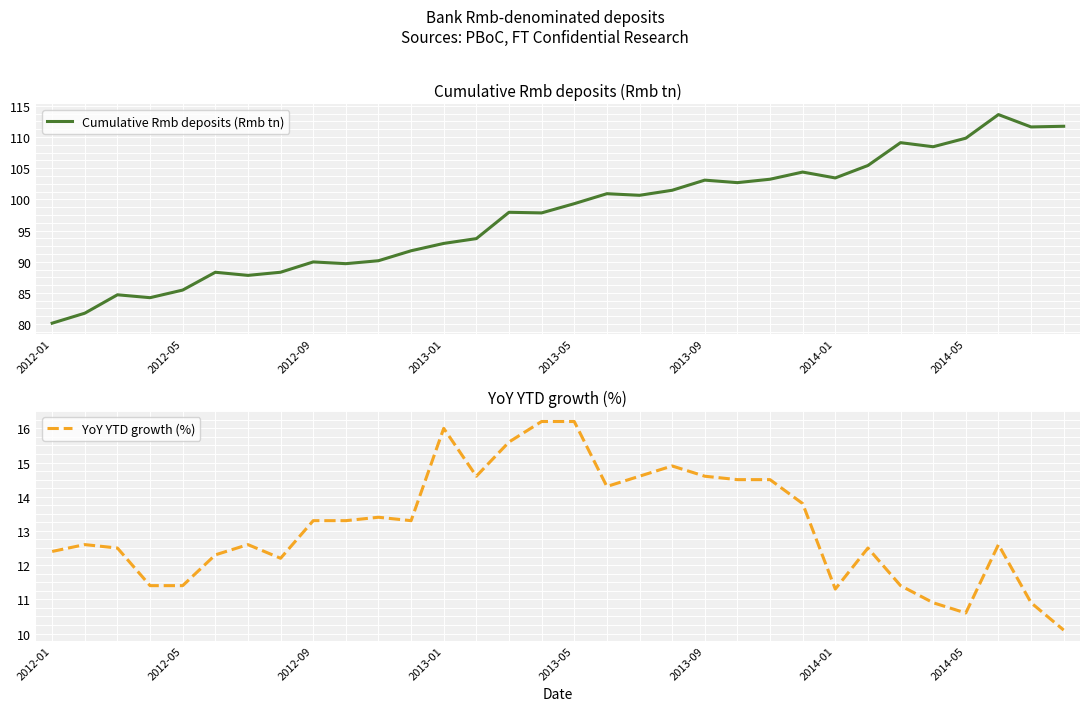

What is the difference between the highest and lowest values at 14?

82.3